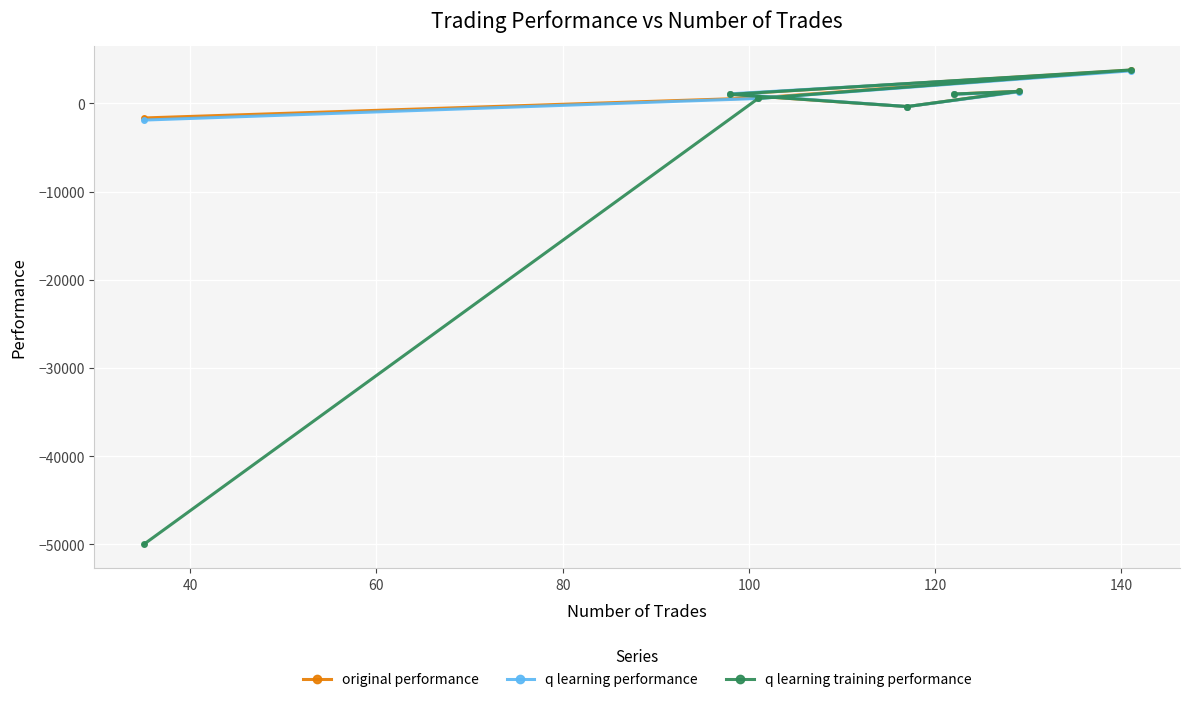

What is the smallest value displayed?

-50000.0